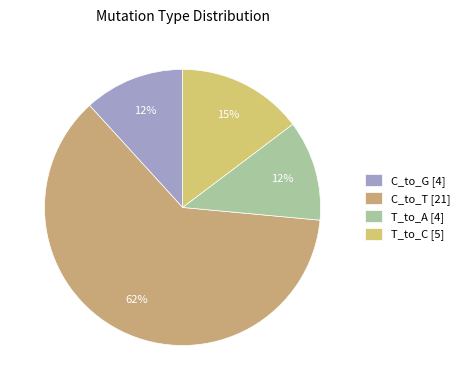

To the nearest percent, what is the difference between the largest and smallest slice percentages?

50%